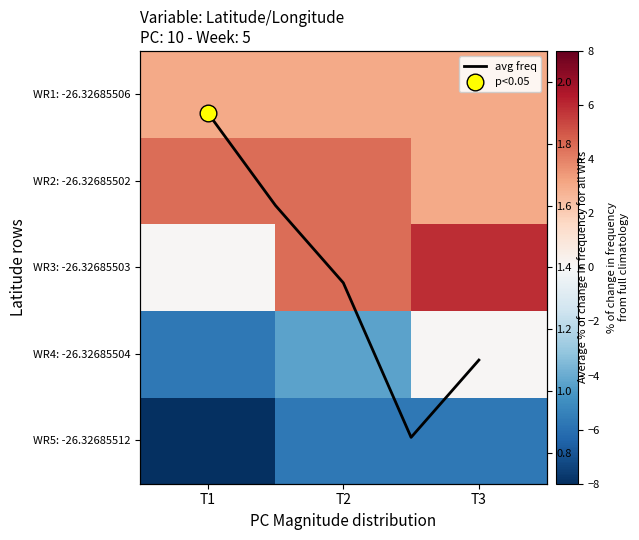

The -26.32685503 series shows 4.5 at T2. True or false?

True